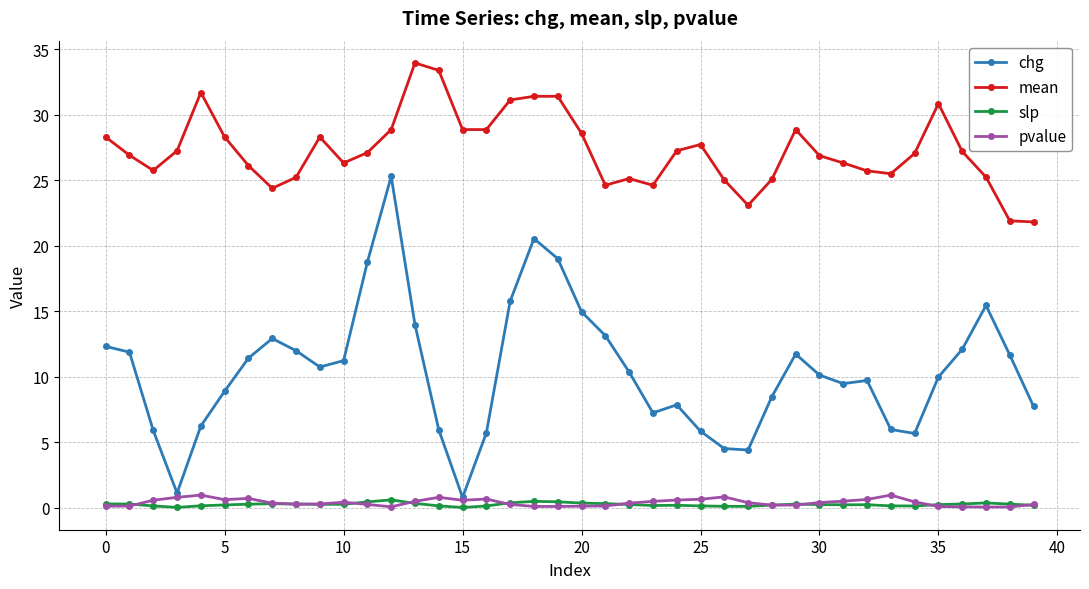

Is this an area chart (filled region under the line)?

No